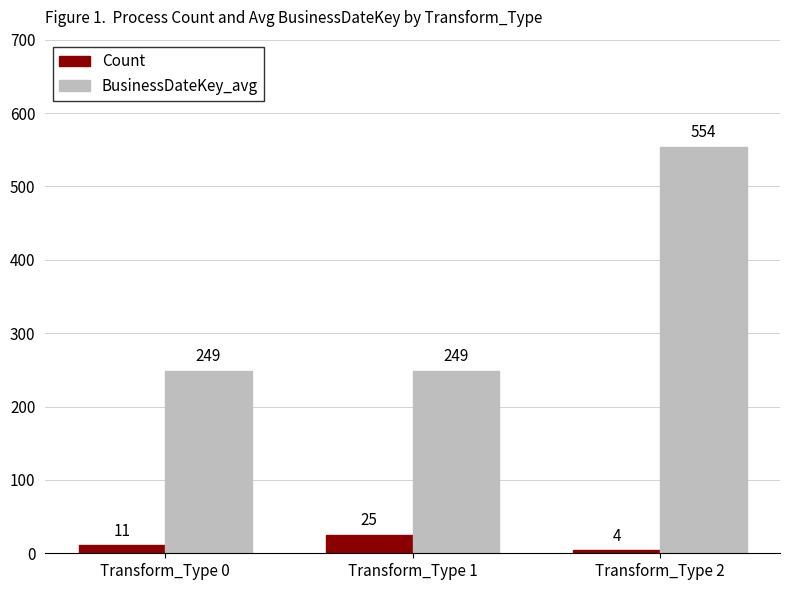

At which category is the sum across all series the highest?

Transform_Type 2